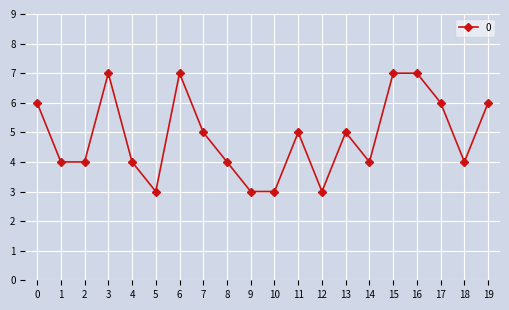

Where is the first local maximum?

3